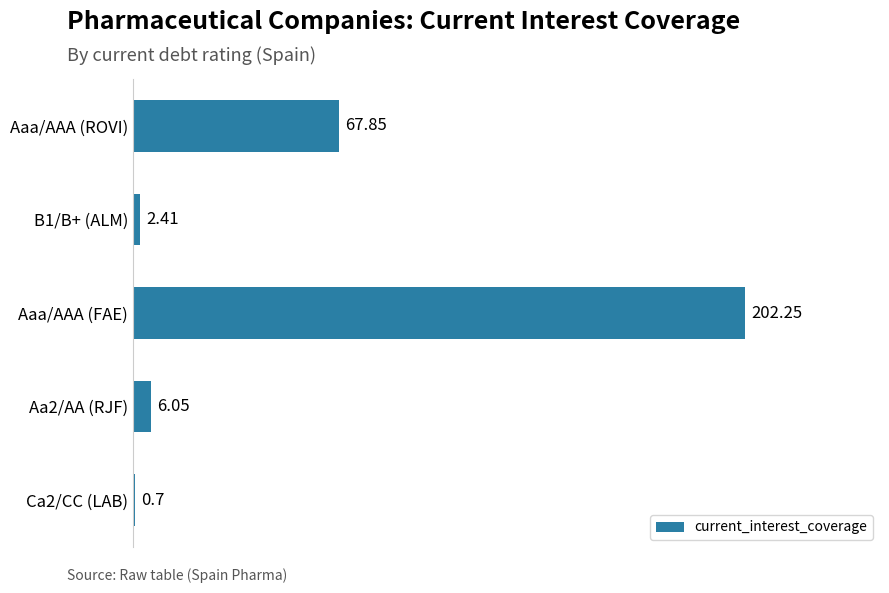

Count the number of categories in the chart.

5